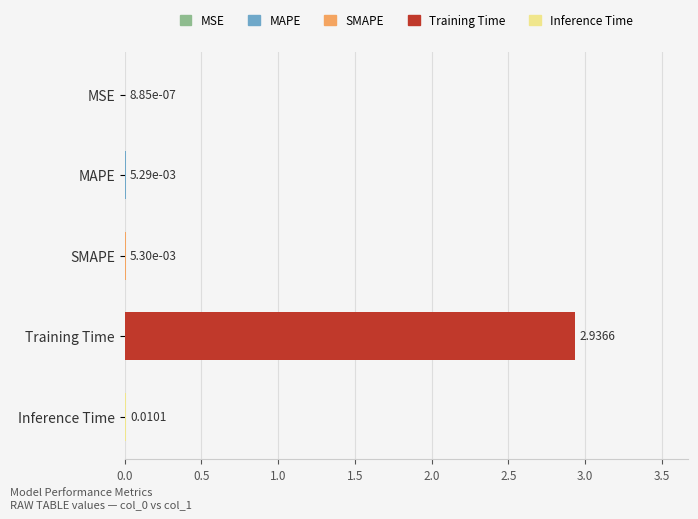

At which label is the value closest to 1?

Inference Time